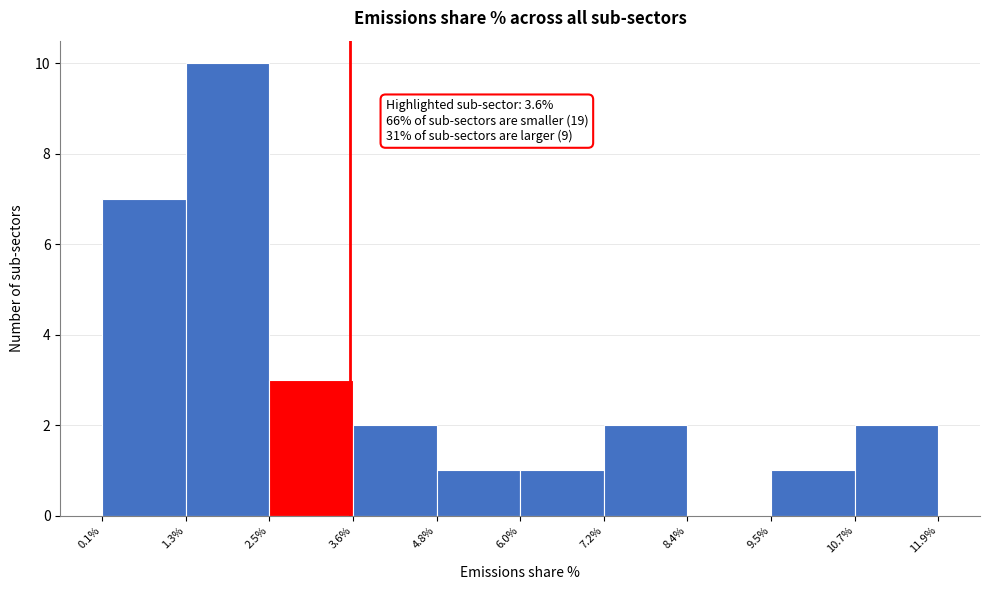

Over which range of the x-axis is the bar tallest?

1.3% to 2.5%